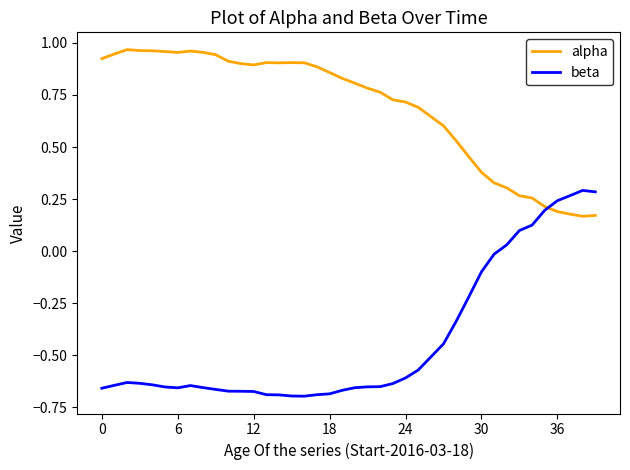

Which series has the widest spread of values?

beta